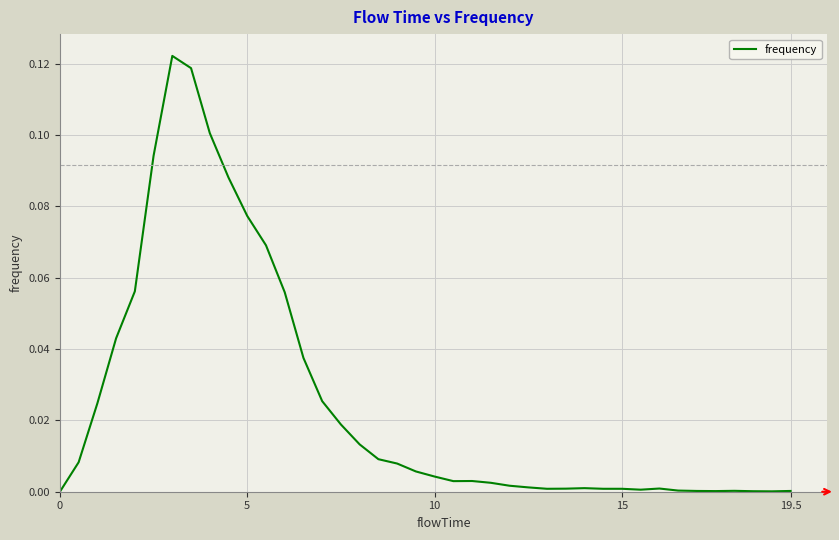

What is the greatest value displayed?

0.1